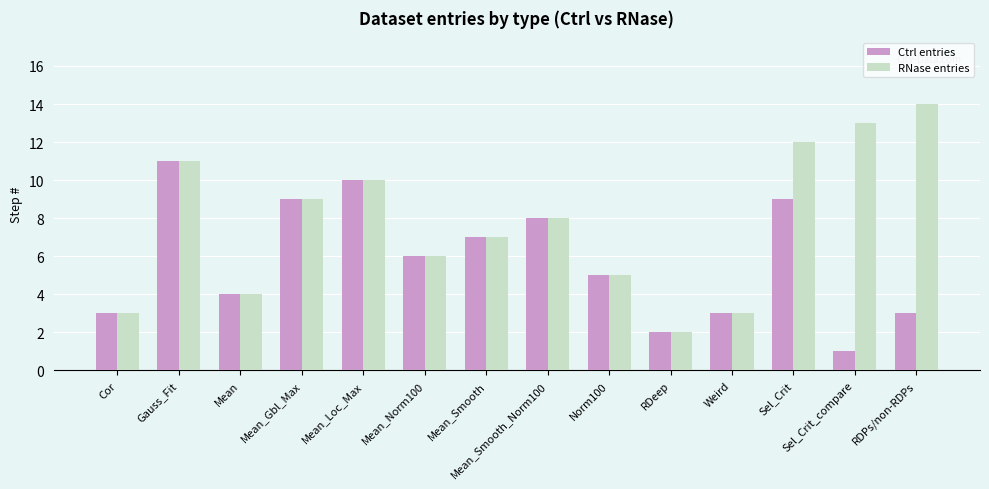

At RDPs/non-RDPs, list the series in order from smallest to largest.

Ctrl entries, RNase entries